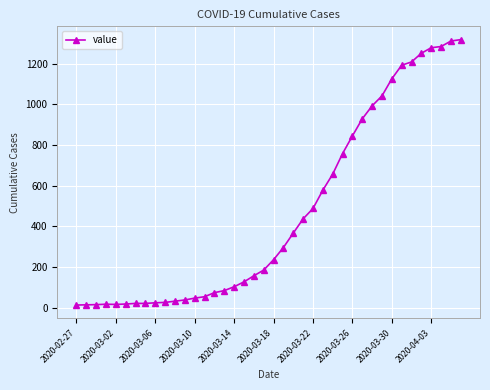

What is the greatest value displayed?

1319